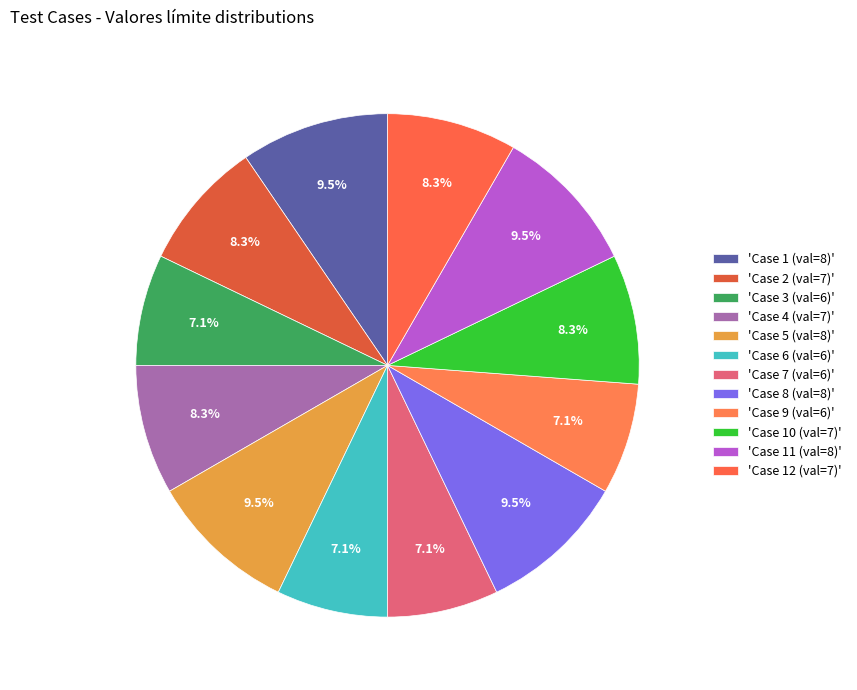

How many slices are in this pie chart?

12